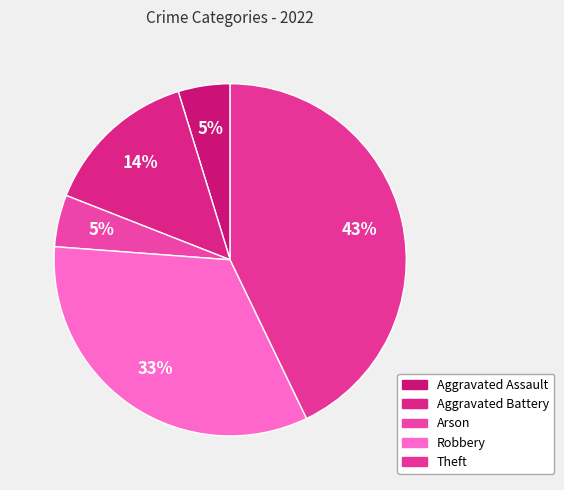

How many slices are in this pie chart?

5